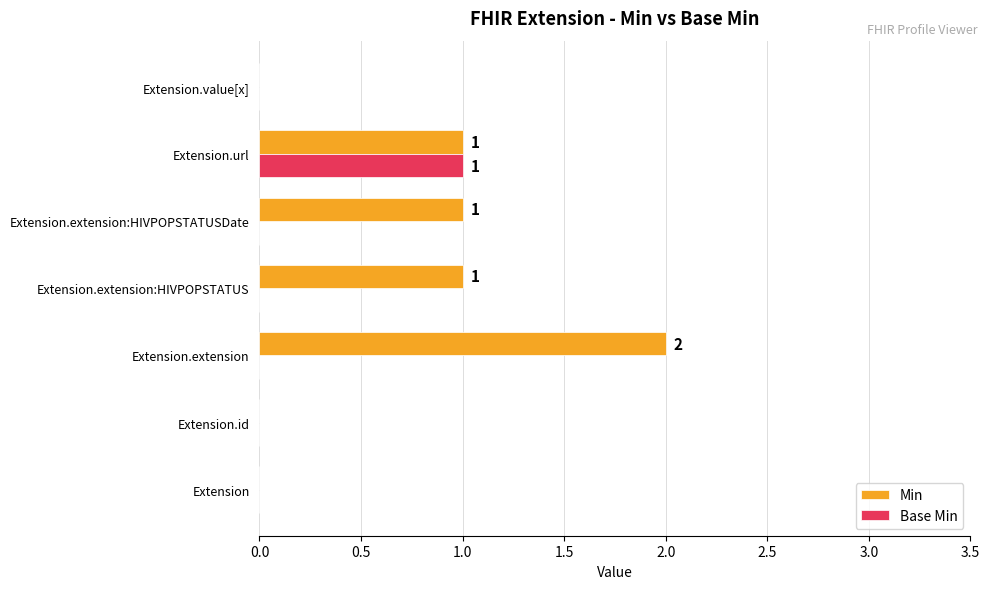

What is the sum of all Min values?

5